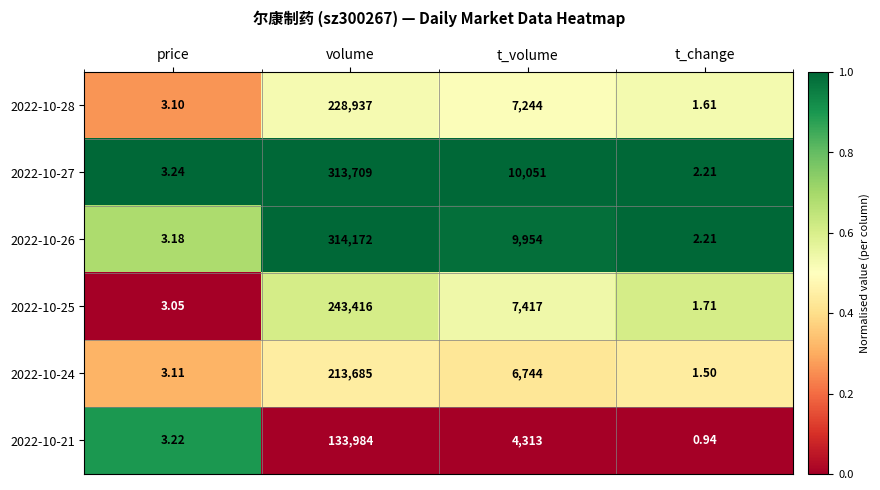

Which label corresponds to the smallest value in the chart?

t_change